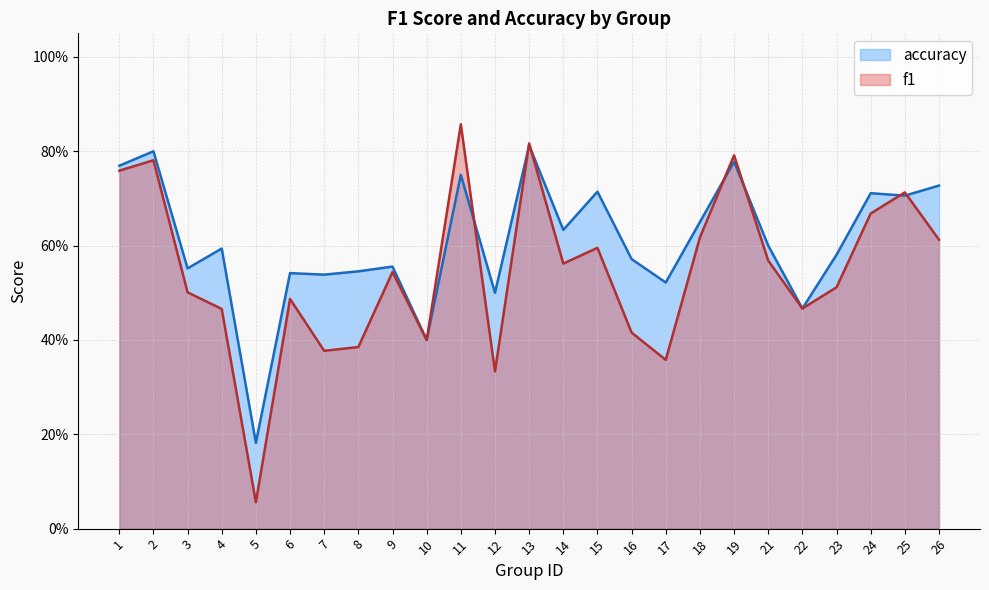

In accuracy, how many points are lower than both neighbors (excluding endpoints)?

9